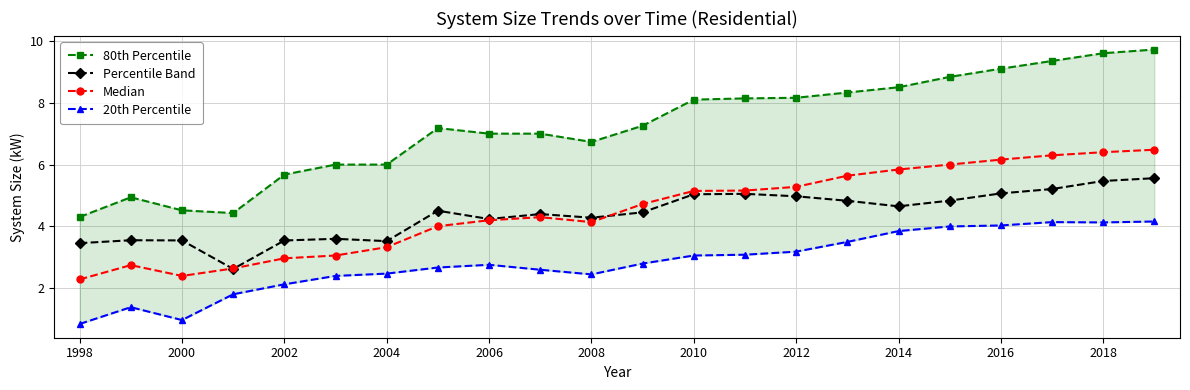

At how many categories does at least one series exceed 2?

22